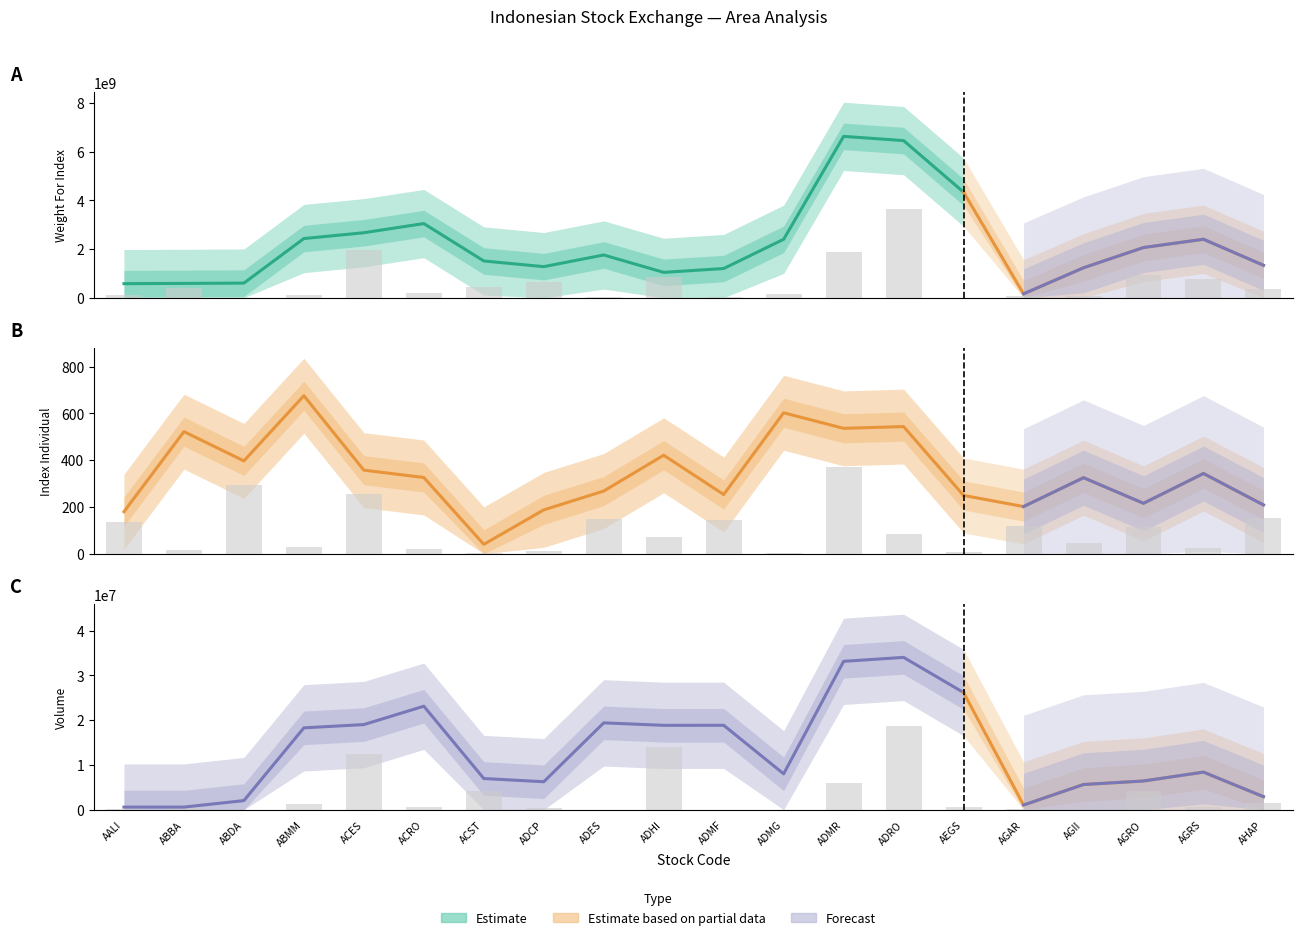

Which series has the largest total across all categories?

Weight For Index